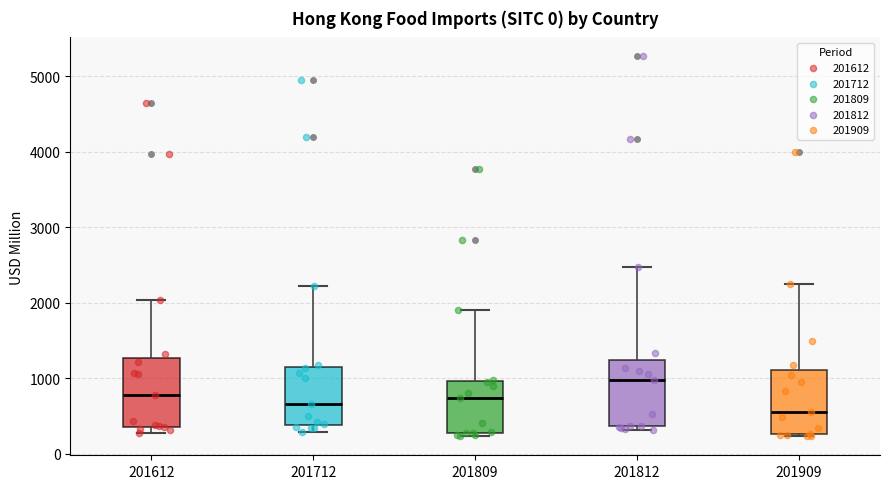

Reading left to right, read every box against the y-axis: the position of its median line, the range the box covers, and the ends of its whiskers. The values are not printed on the chart, so give them approximately, as read against the axis.

201612: median 800, box 400 to 1300, whiskers 300 to 2000
201712: median 700, box 400 to 1100, whiskers 300 to 2200
201809: median 700, box 300 to 1000, whiskers 200 to 1900
201812: median 1000, box 400 to 1200, whiskers 300 to 2500
201909: median 600, box 300 to 1100, whiskers 200 to 2200